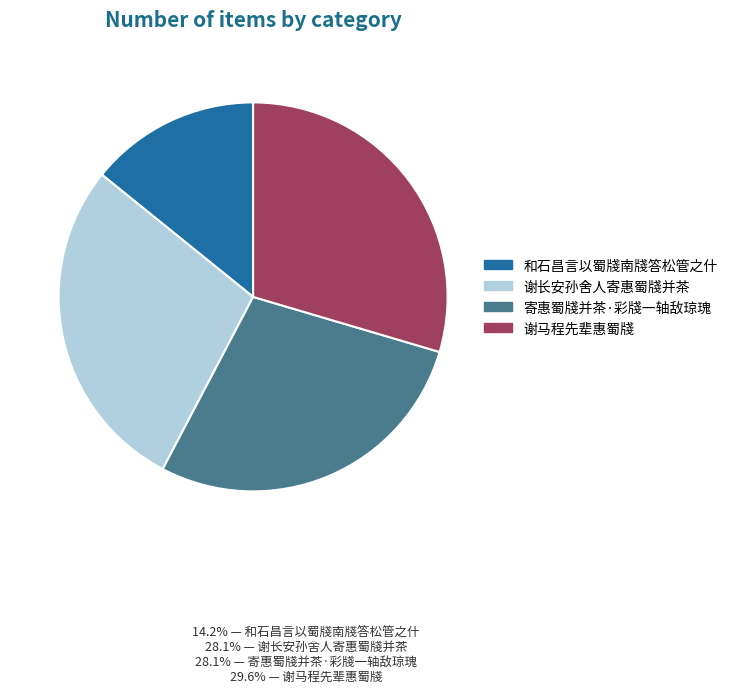

How many segments does this pie chart have?

4